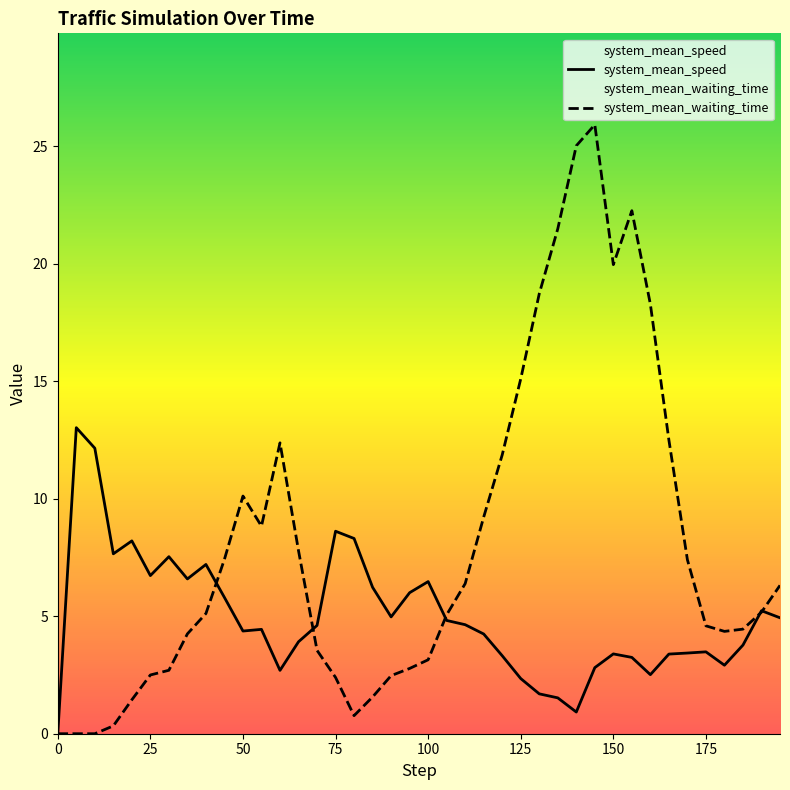

What is the total value across all series at 150?

23.4